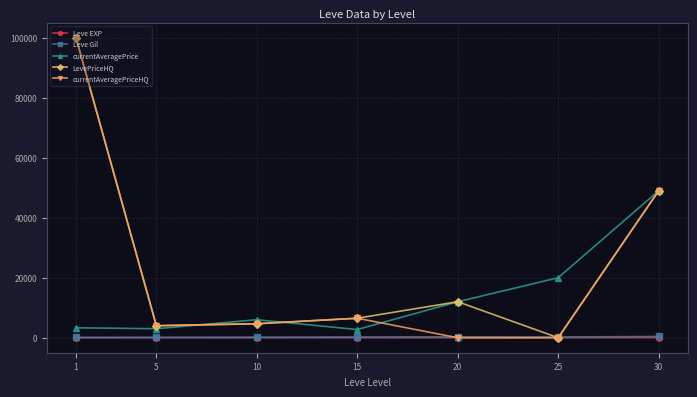

What is the value of the currentAveragePrice point at the 4th from the left?

2737.8